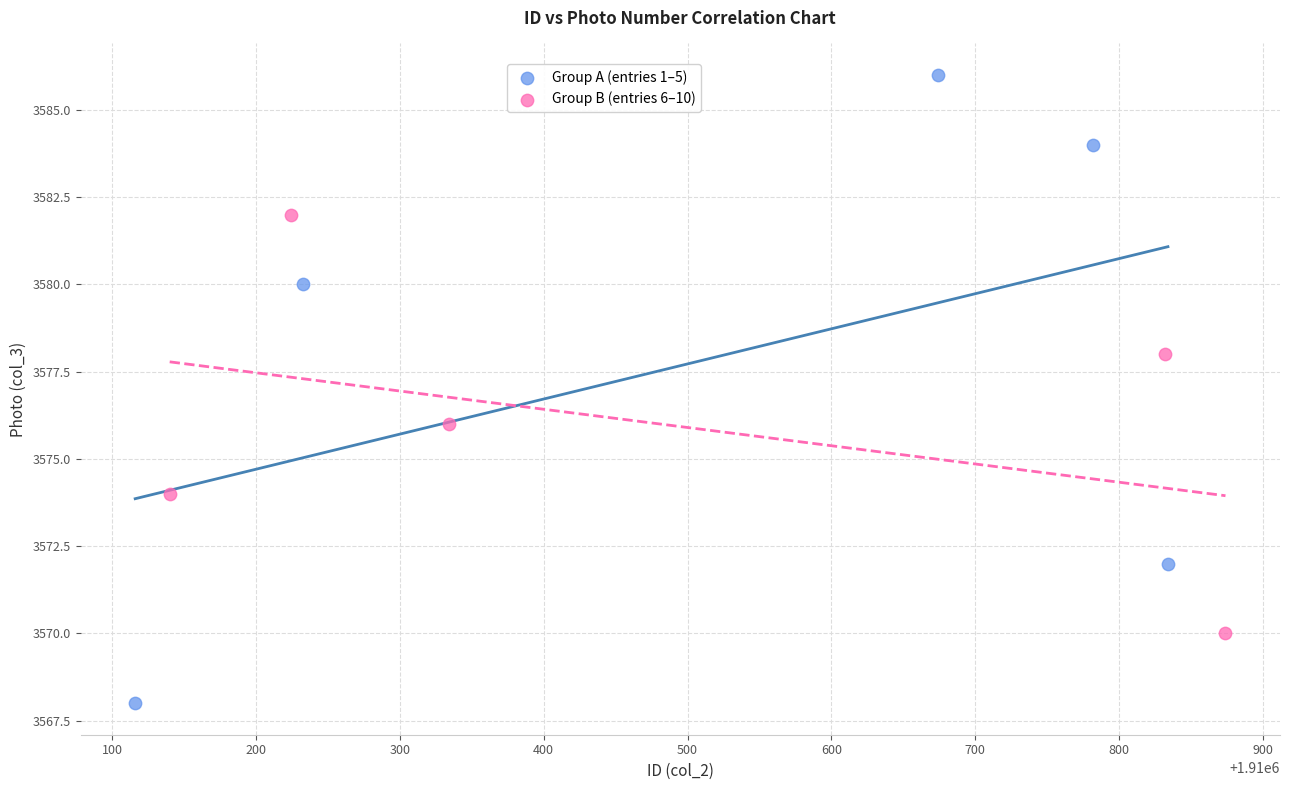

Which series has the largest Y range (max minus min)?

Group A (entries 1–5)